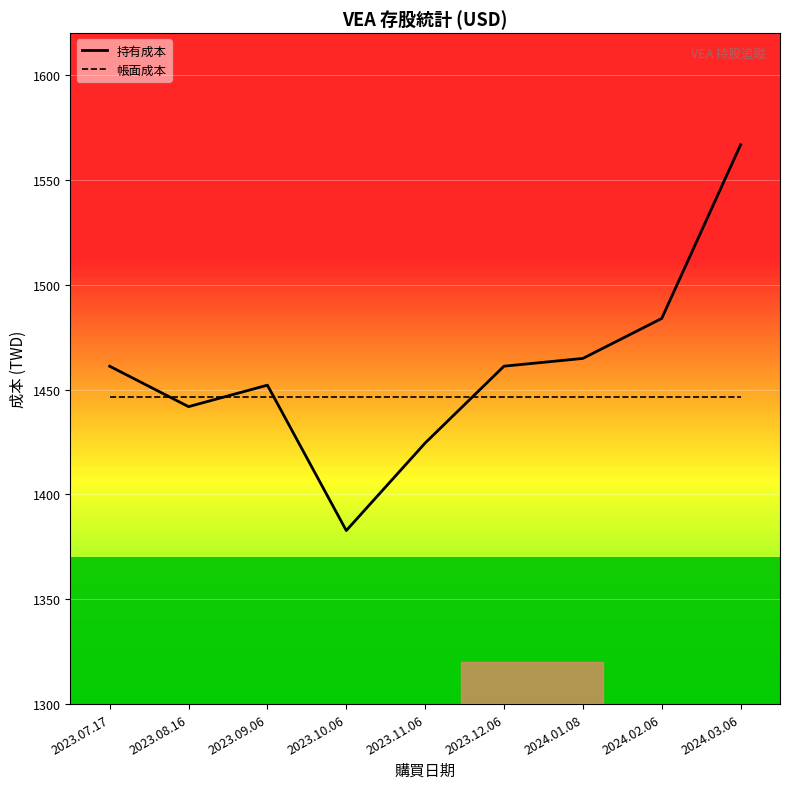

How many data points does each series have?

9